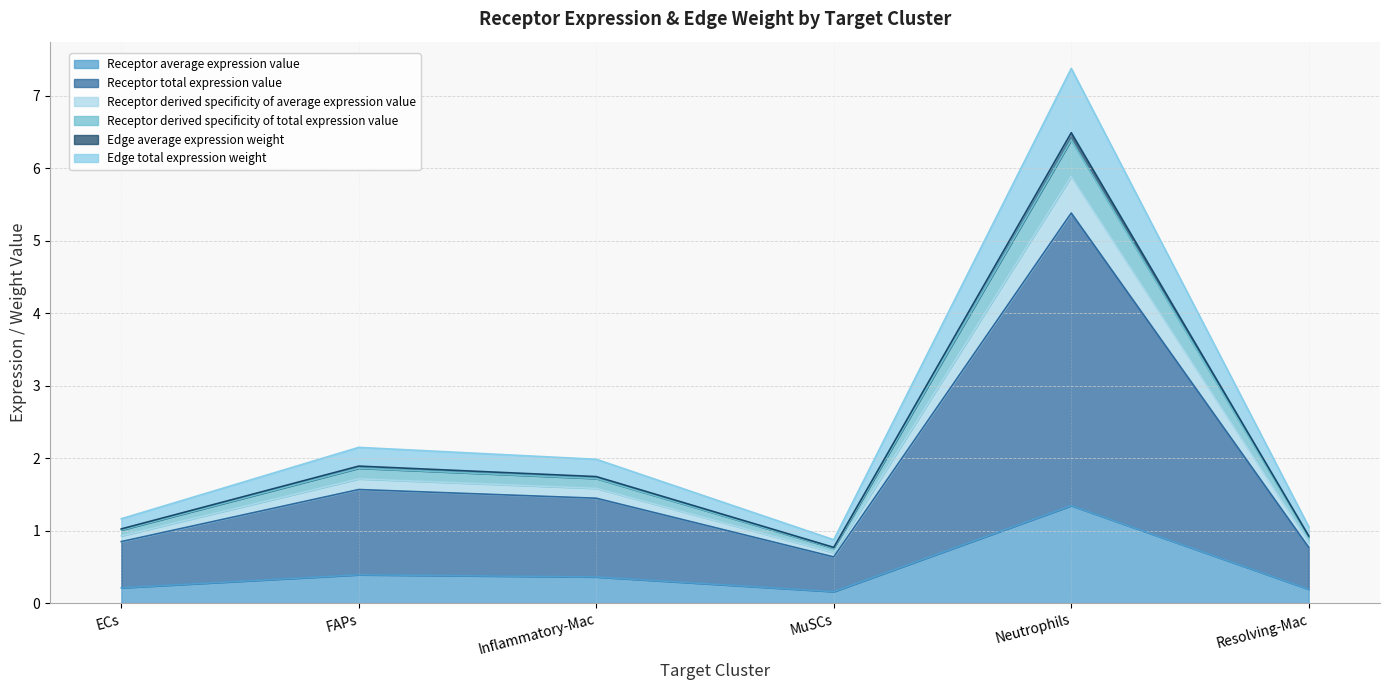

Does the chart display data point markers on the line(s)?

No